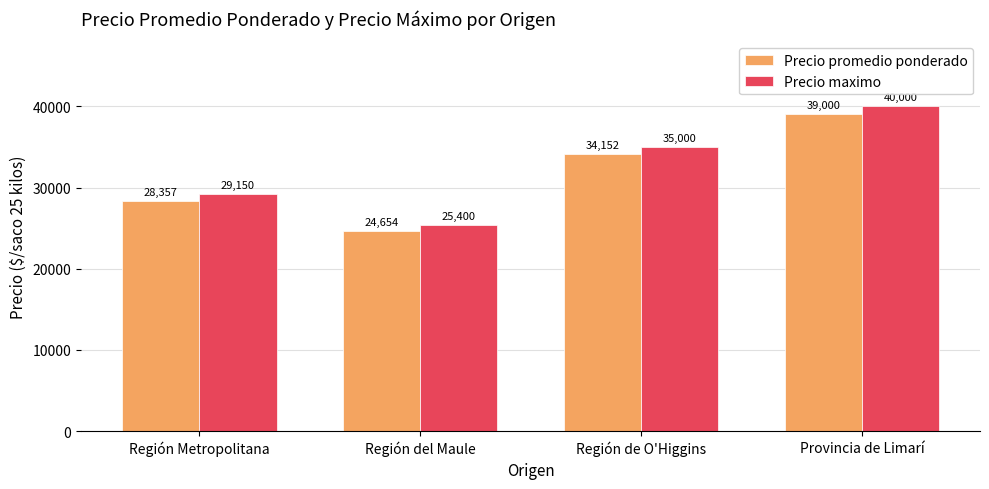

Are the bars horizontal?

No